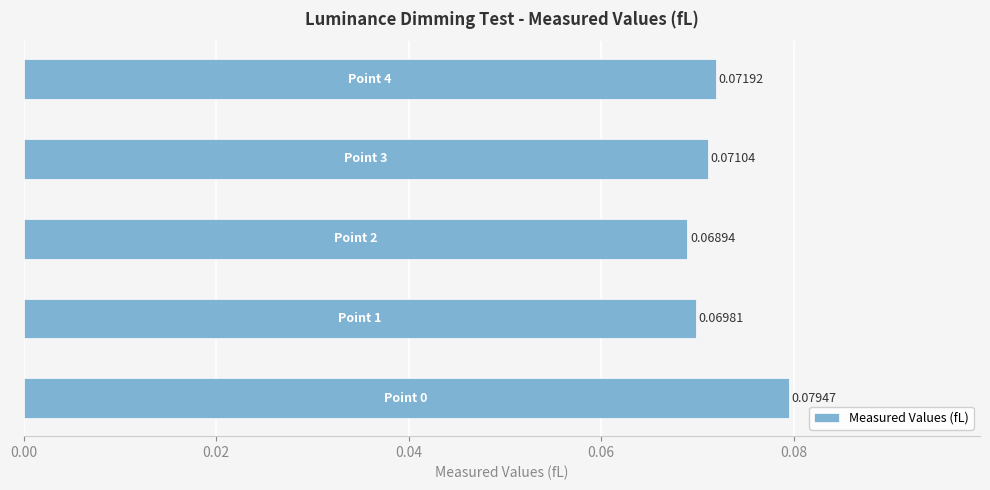

How many bars are there in total?

5